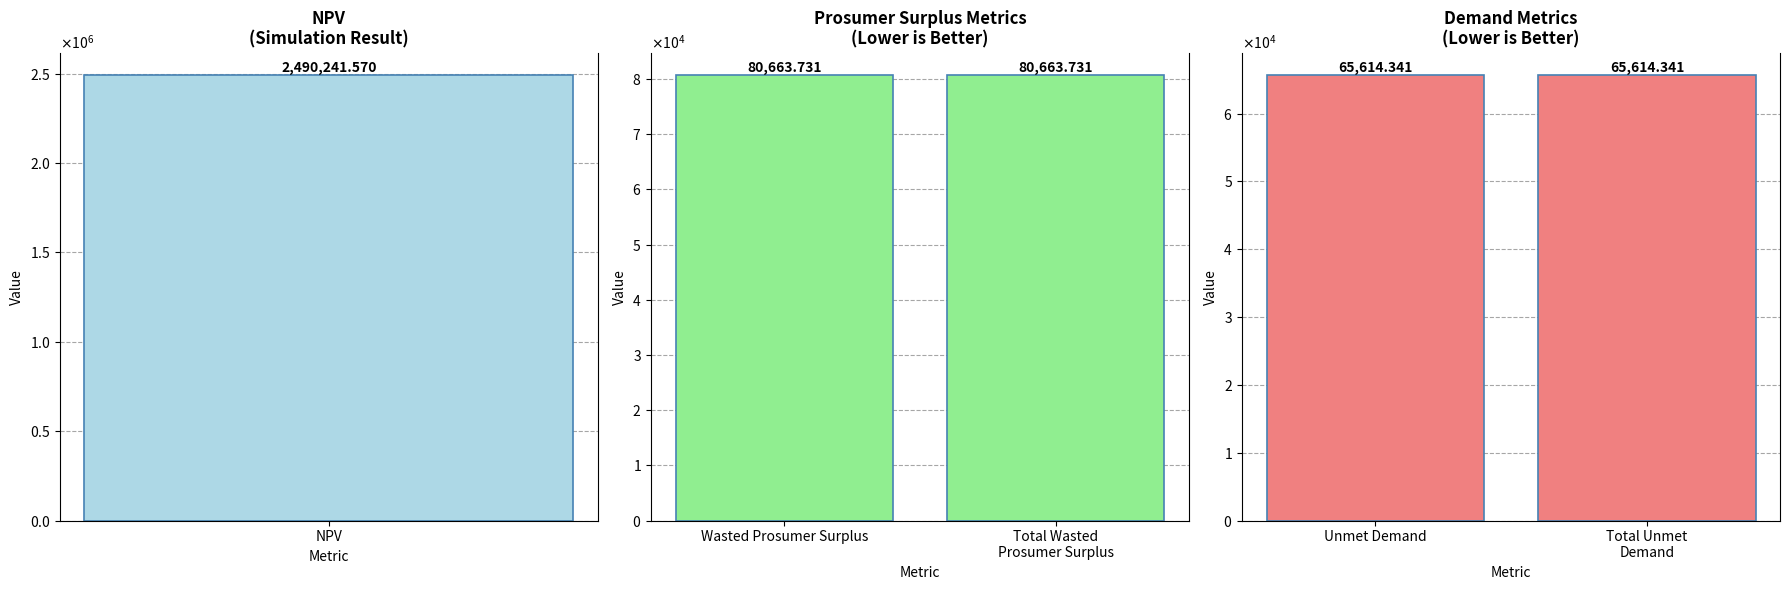

What is the value of the Prosumer Surplus bar at the 1st from the left?

80663.7